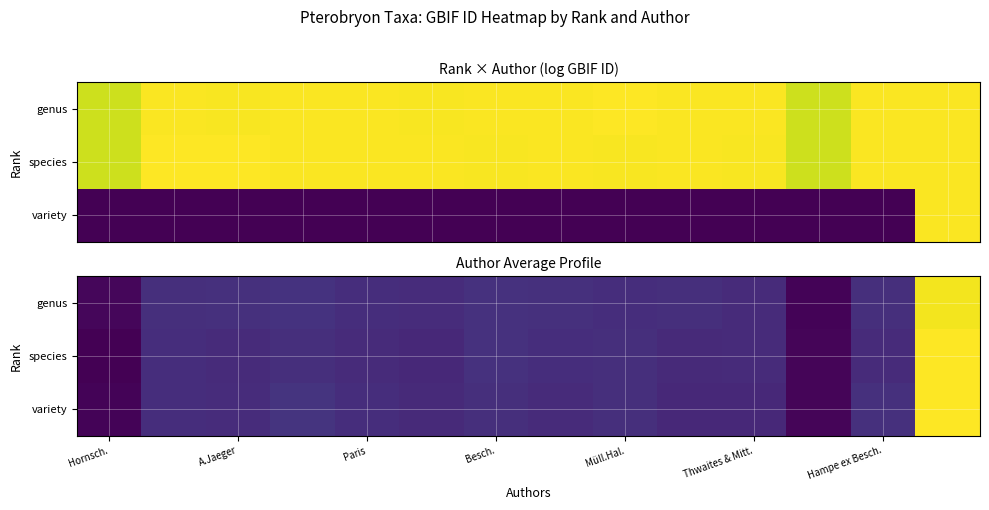

Read the variety value at Müll.Hal..

10.6